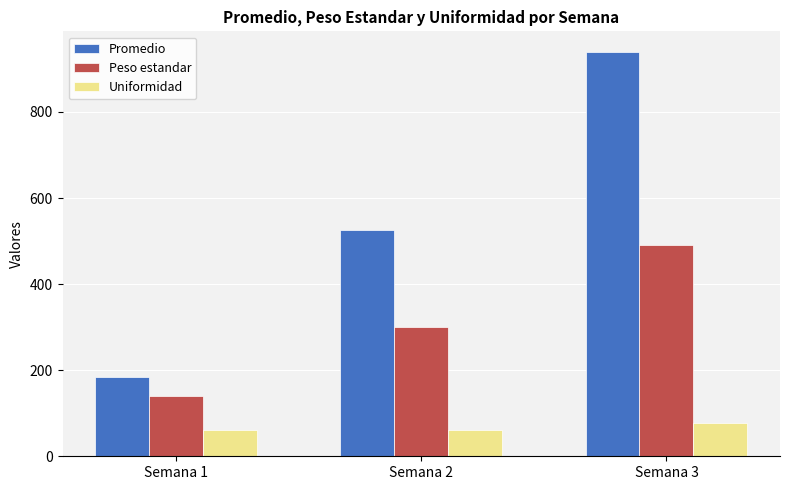

What is the value of the Peso estandar bar at the 2nd from the left?

300.0